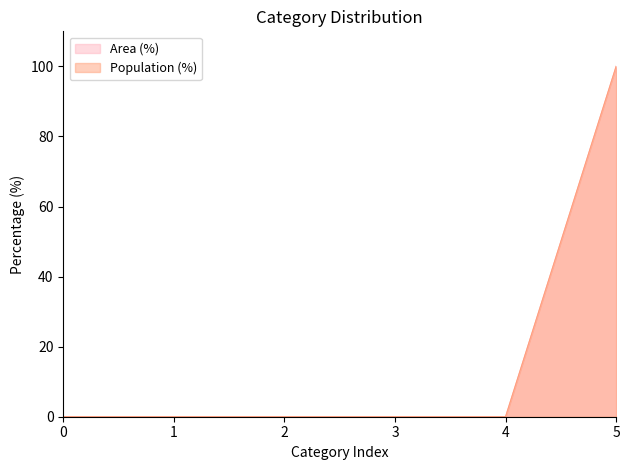

Reading left to right, transcribe all the data shown in this chart.

Area (%): 0	0	0	0	0	100
Population (%): 0	0	0	0	0	100